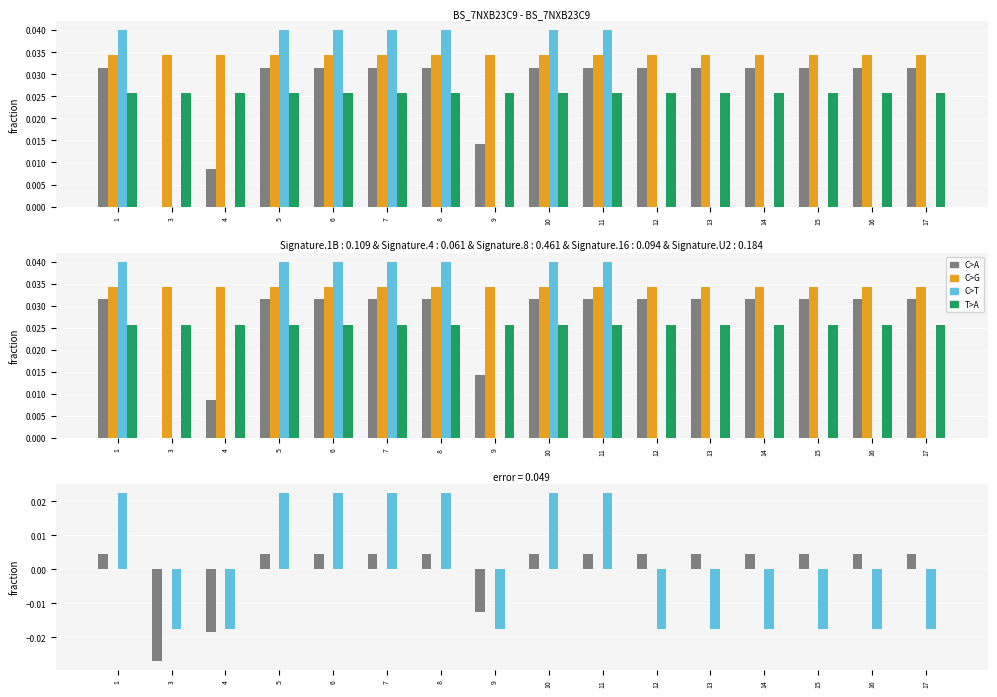

How many distinct data groups are displayed?

4